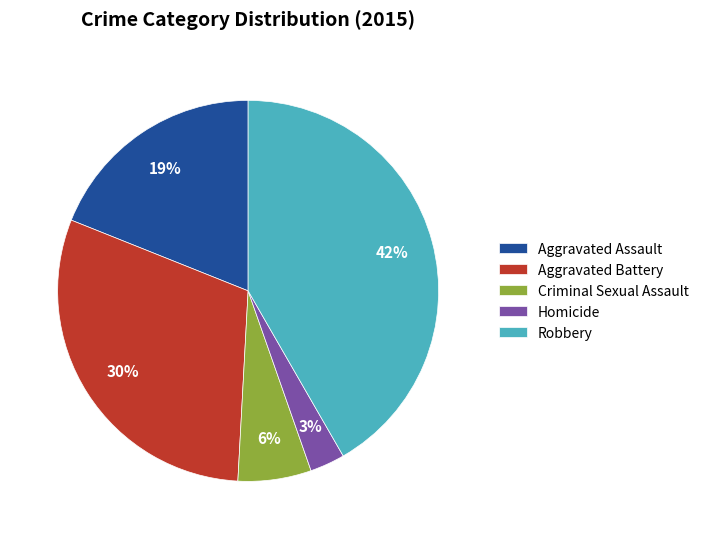

Count the number of slices in the pie.

5